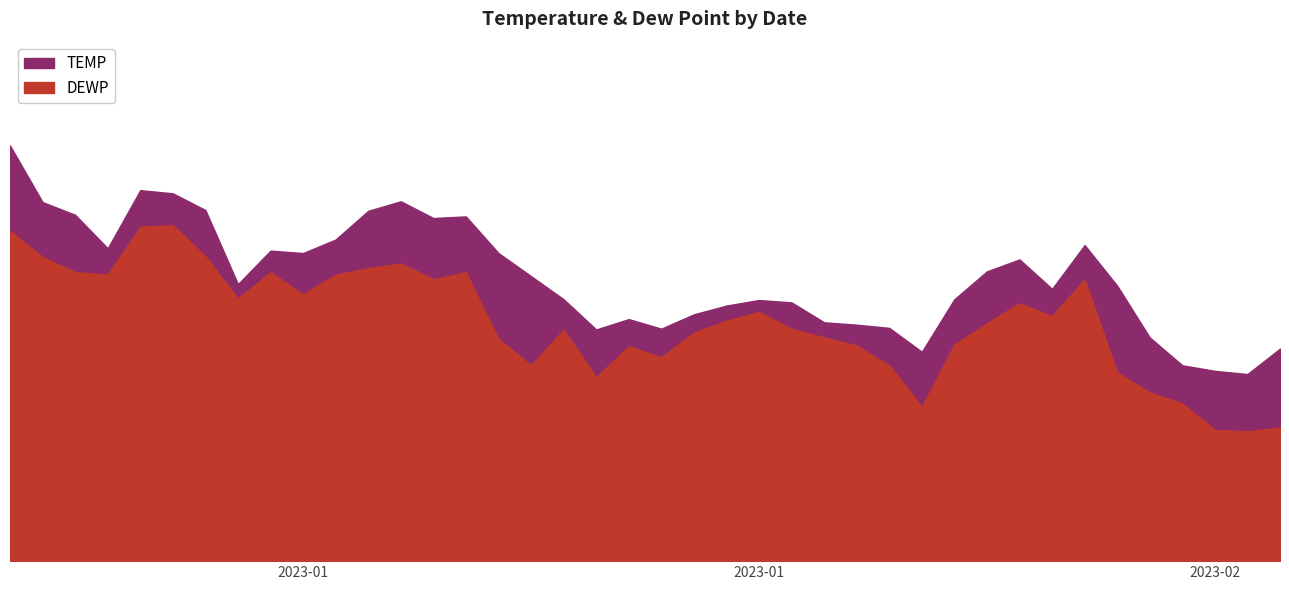

Which series changed the most between 2023-01-17 and 2023-02-02?

DEWP